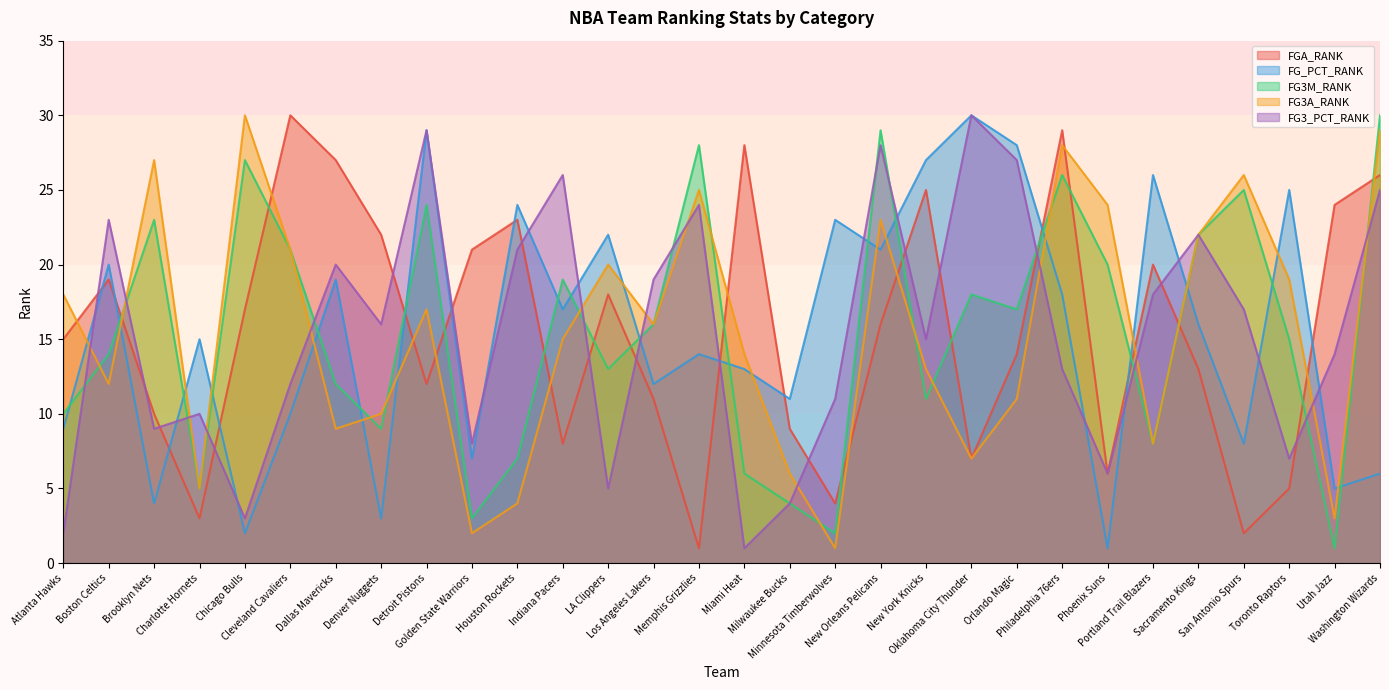

How many lines are shown in the chart?

5